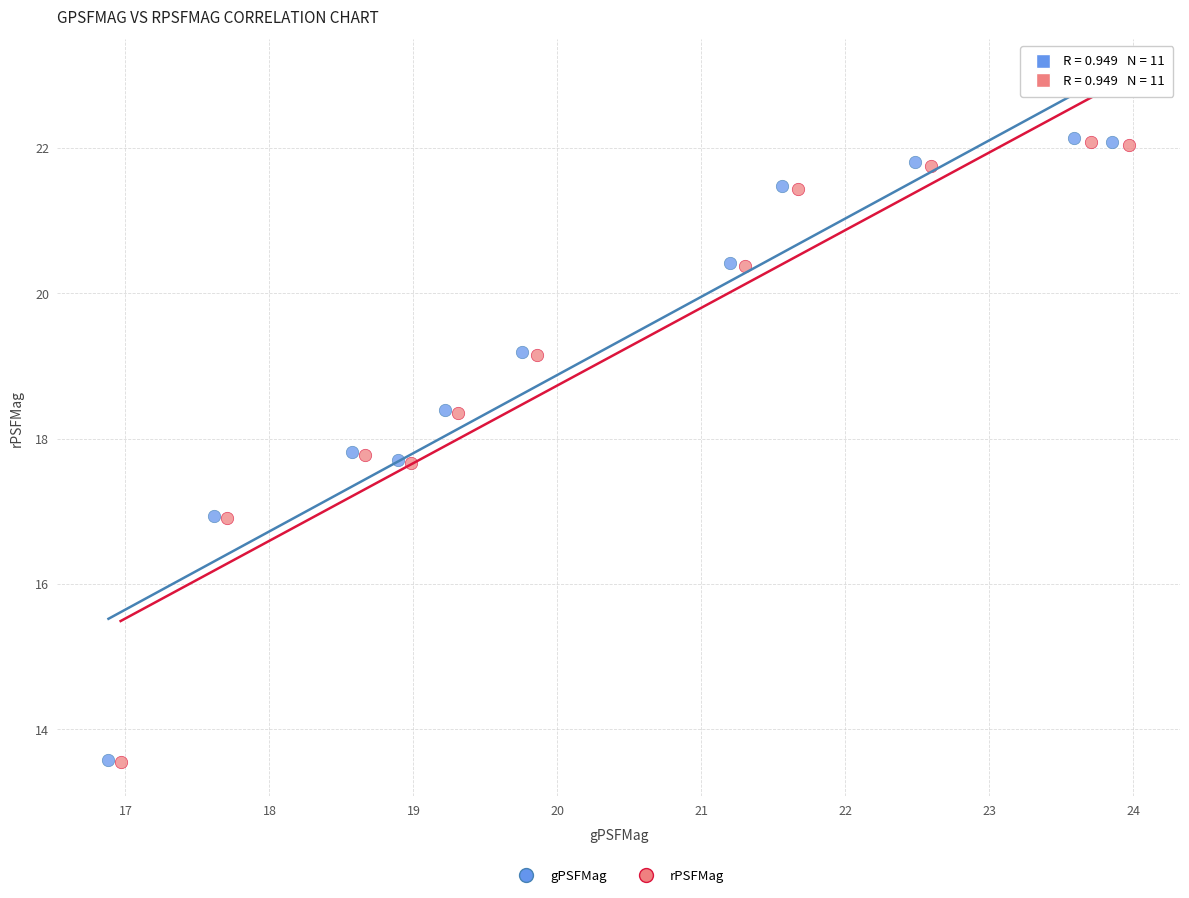

What are all the series names shown in the legend?

gPSFMag, rPSFMag